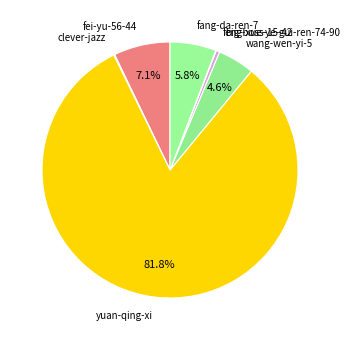

Is there a majority slice in this chart?

Yes